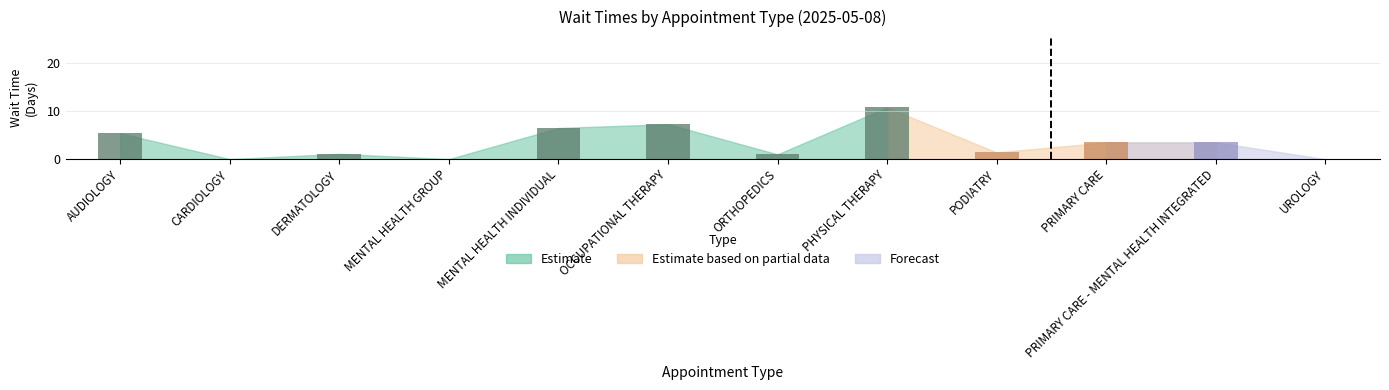

Reading right to left, transcribe all the data shown in this chart.

UROLOGY=0.0	PRIMARY CARE - MENTAL HEALTH INTEGRATED=3.5	PRIMARY CARE=3.5	PODIATRY=1.4	PHYSICAL THERAPY=10.8	ORTHOPEDICS=1.0	OCCUPATIONAL THERAPY=7.3	MENTAL HEALTH INDIVIDUAL=6.5	MENTAL HEALTH GROUP=0.0	DERMATOLOGY=1.1	CARDIOLOGY=0.0	AUDIOLOGY=5.4